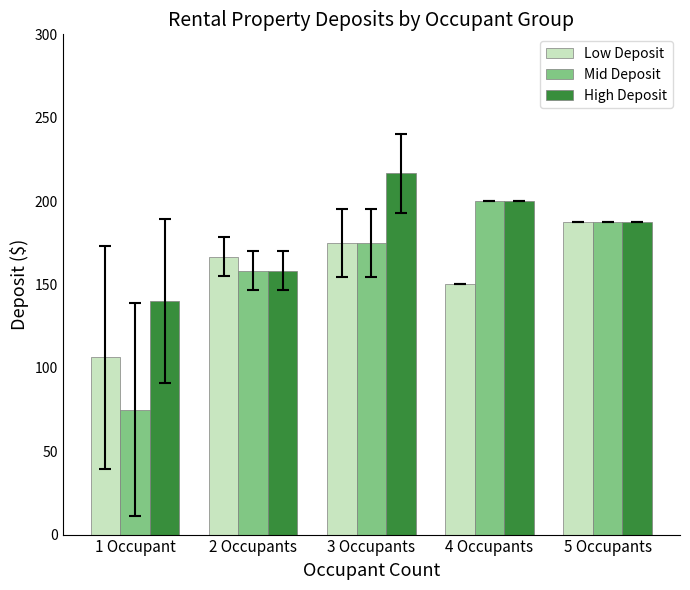

What is the average value of the Low Deposit series?

157.1